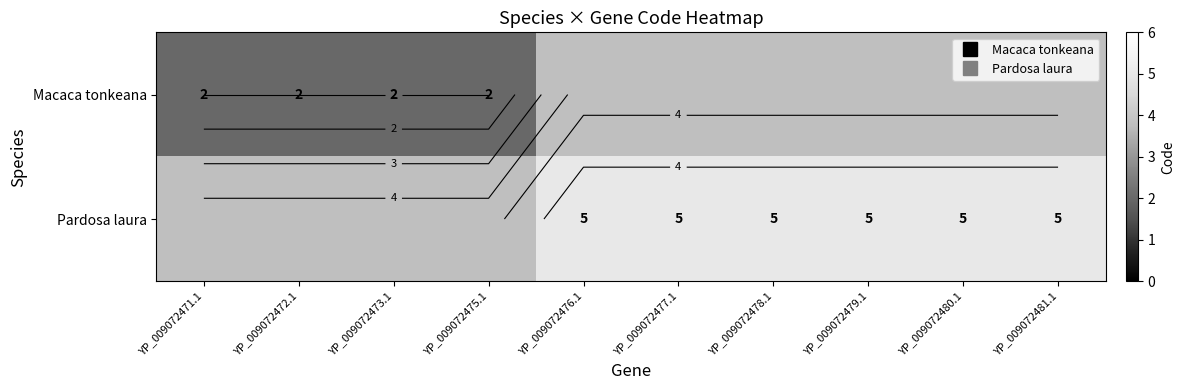

What is the difference between the maximum and minimum values in the Macaca tonkeana series?

1.8